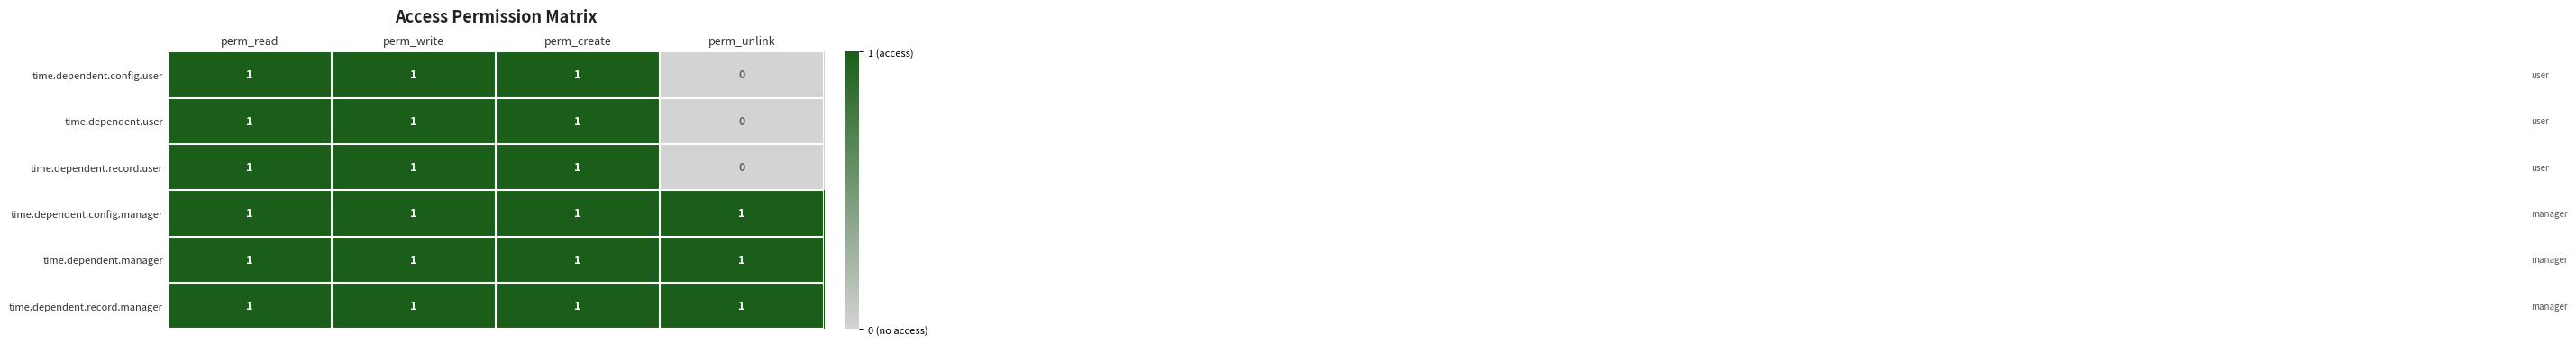

Is it true that time.dependent.record.manager equals 1 at perm_unlink?

True